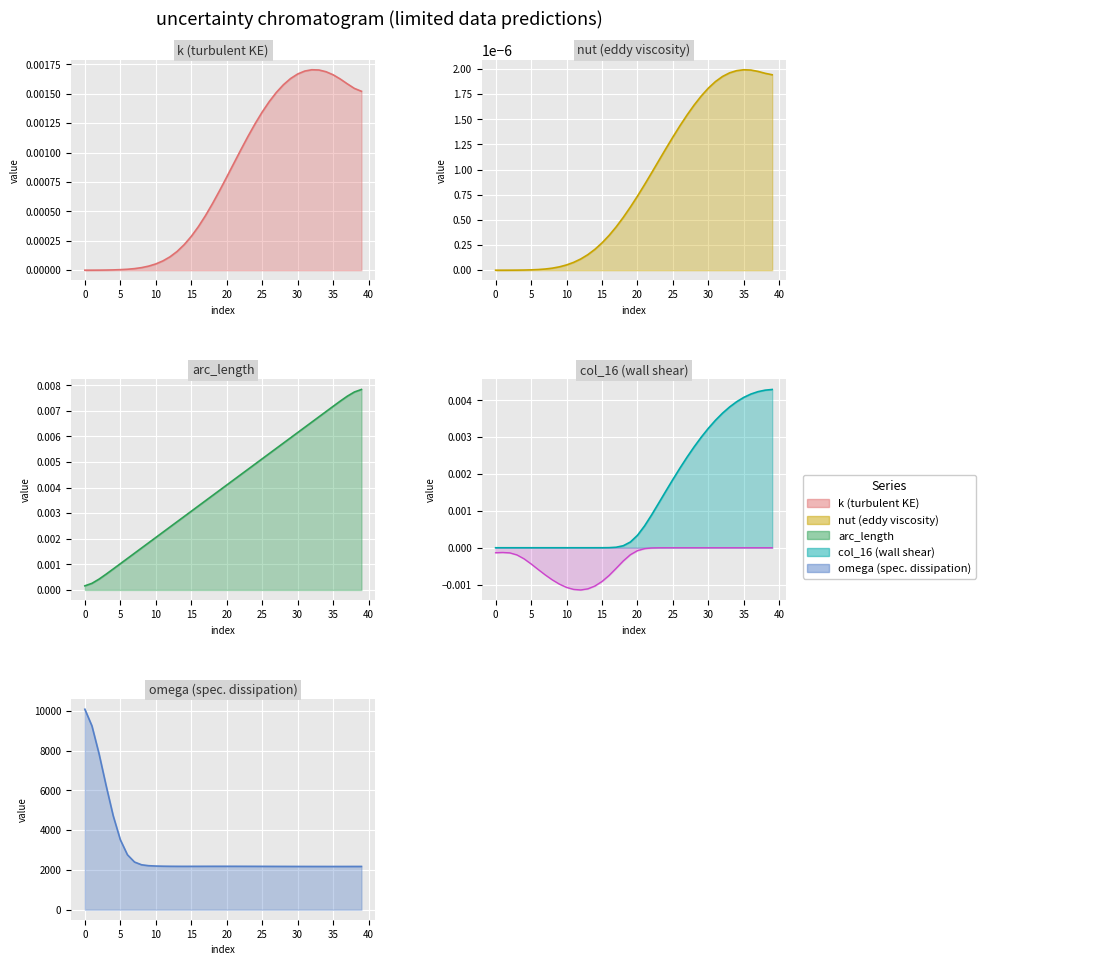

Rank the series at 14 from highest to lowest value.

omega, arc_length, k, nut, col_16